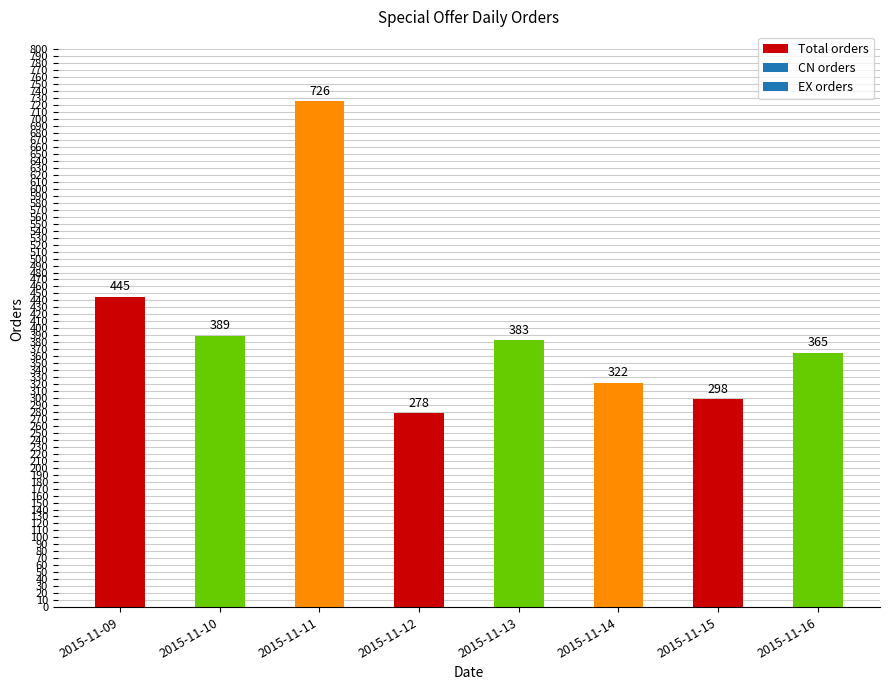

Rank the categories by value from highest to lowest.

2015-11-11, 2015-11-09, 2015-11-10, 2015-11-13, 2015-11-16, 2015-11-14, 2015-11-15, 2015-11-12